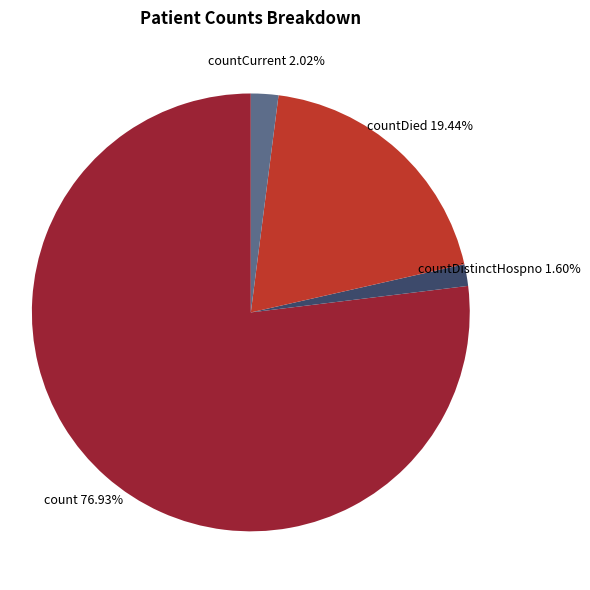

True or false: countCurrent accounts for 2% of the total.

True